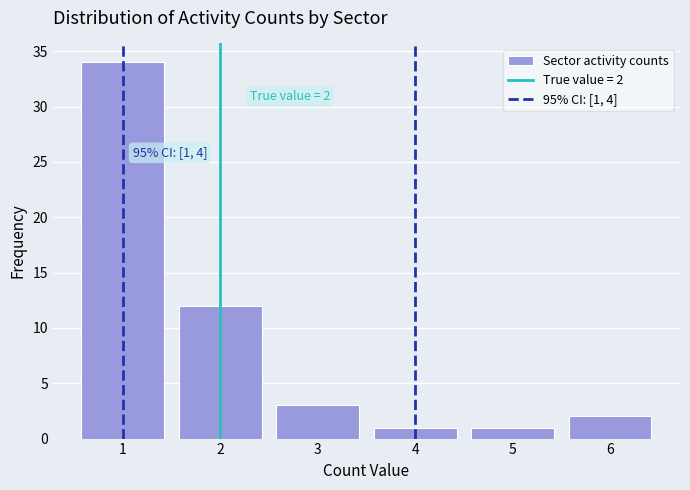

Reading left to right, extract all data points from this chart.

34	12	3	1	1	2